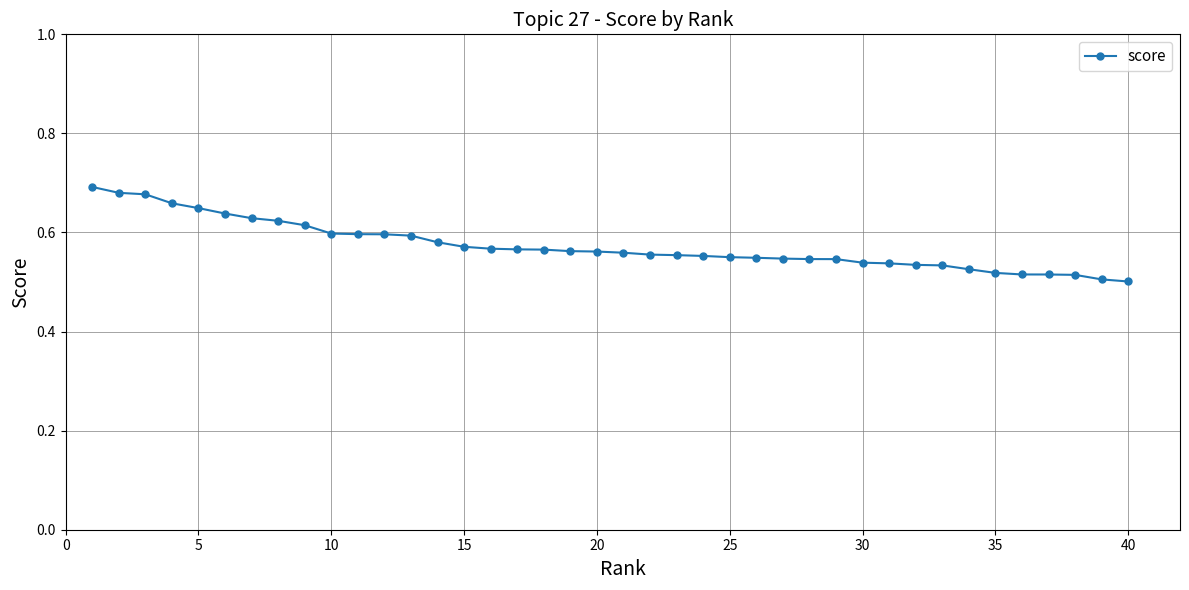

What is the sum of all values?

22.9